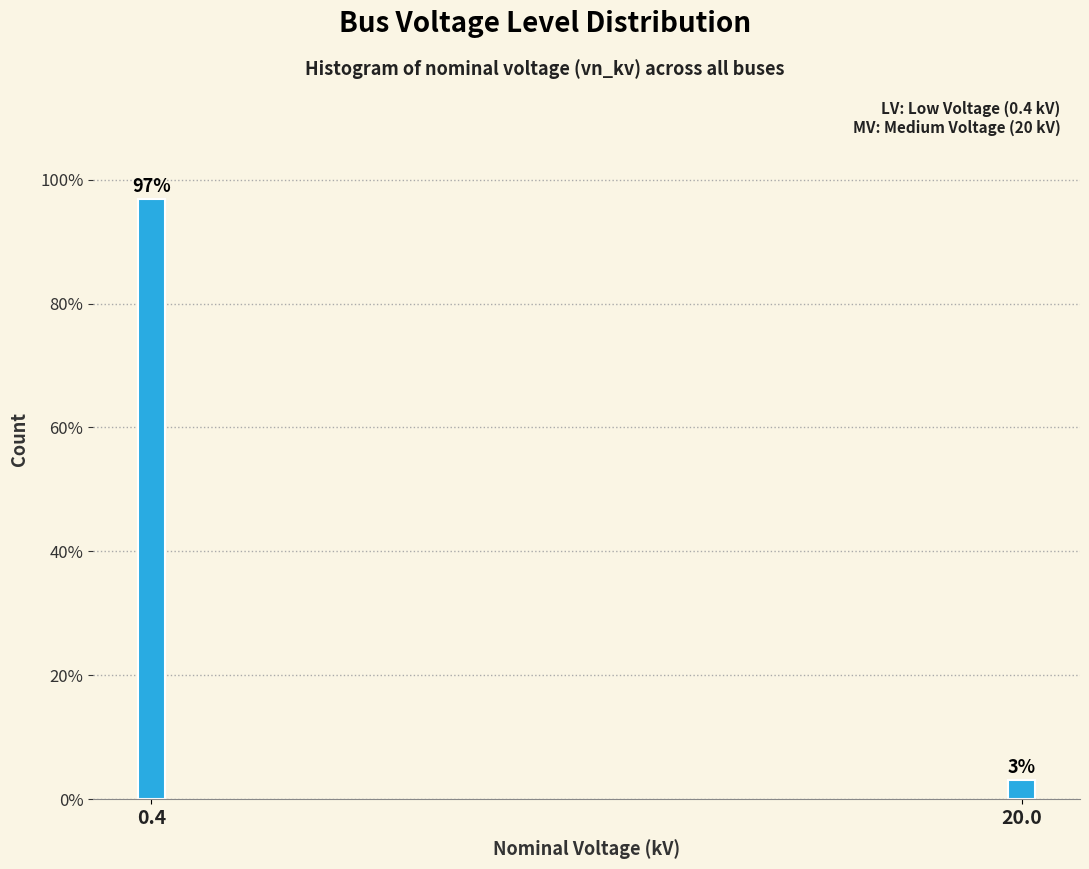

What is the sum of all values?

100.0